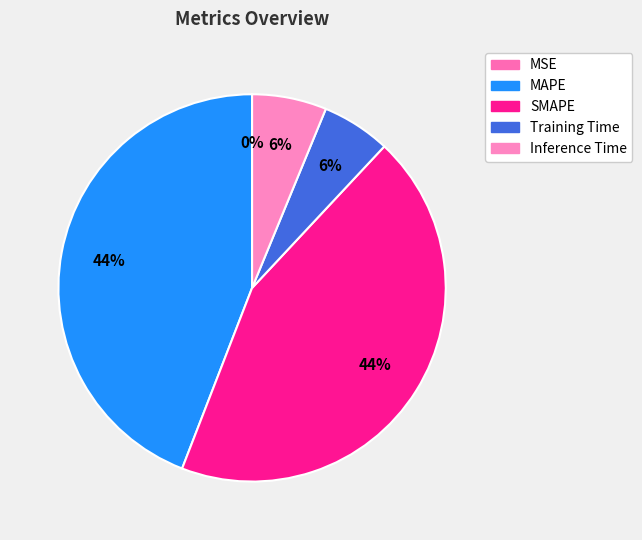

To the nearest percent, what is the difference between the largest and smallest slice percentages?

44%